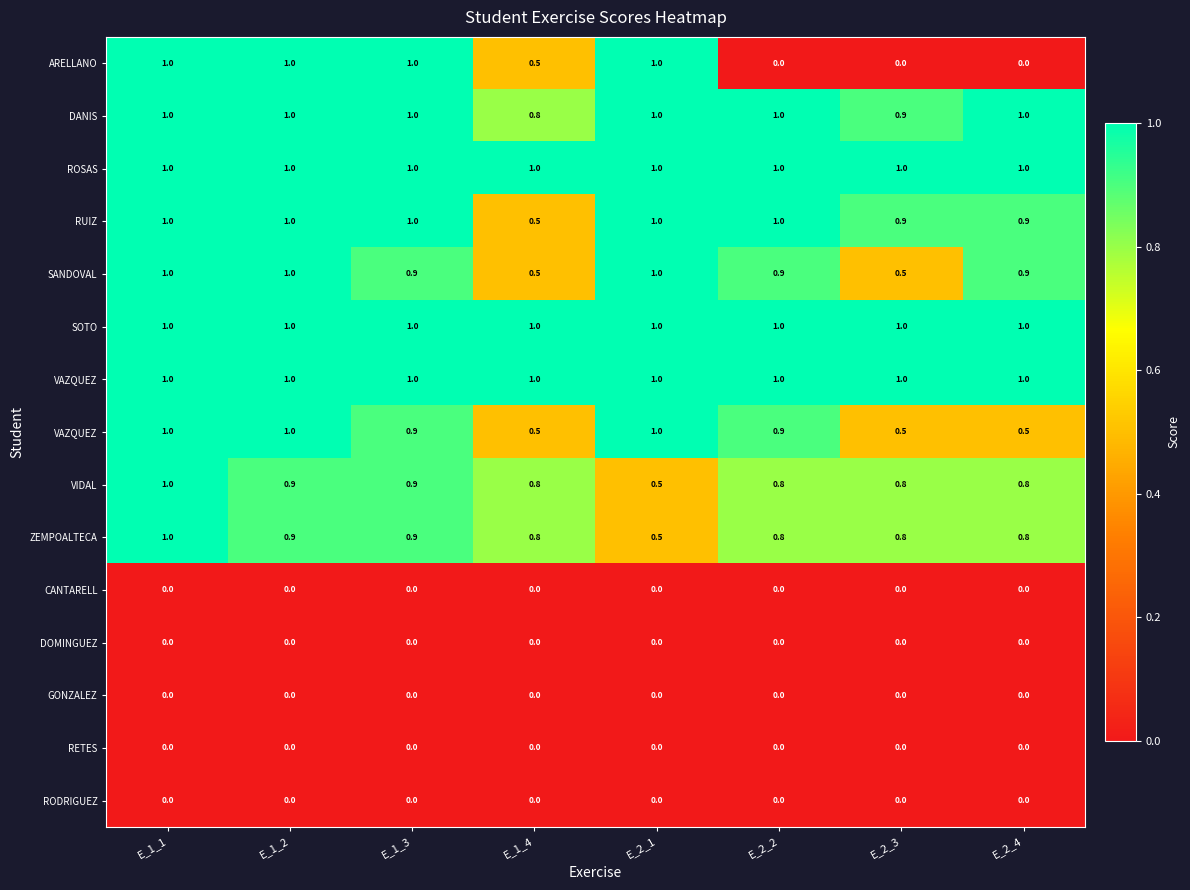

What is the maximum value shown in the chart?

1.0